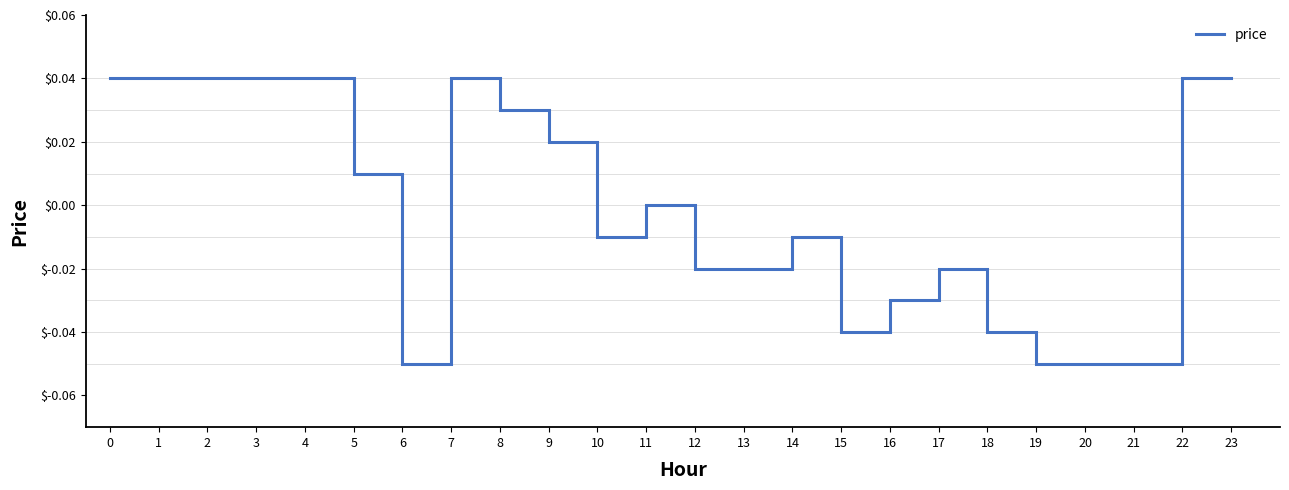

The chart shows a value of 0.0 at 1. True or false?

True